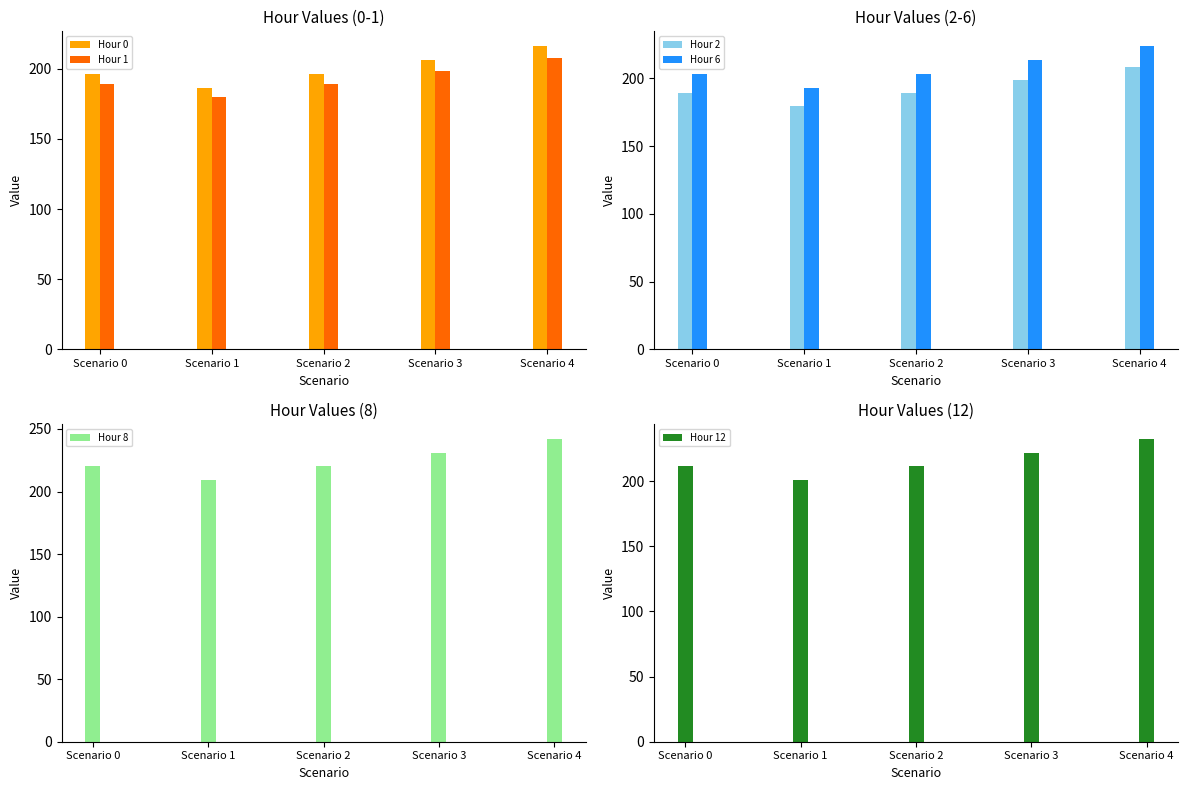

Reading right to left, extract all data points from this chart.

Hour 0: 216.0	206.2	196.4	186.5	196.4
Hour 1: 208.1	198.7	189.2	179.7	189.2
Hour 2: 208.1	198.7	189.2	179.7	189.2
Hour 6: 223.6	213.4	203.2	193.1	203.2
Hour 8: 242.0	231.0	220.0	209.0	220.0
Hour 12: 232.3	221.8	211.2	200.6	211.2